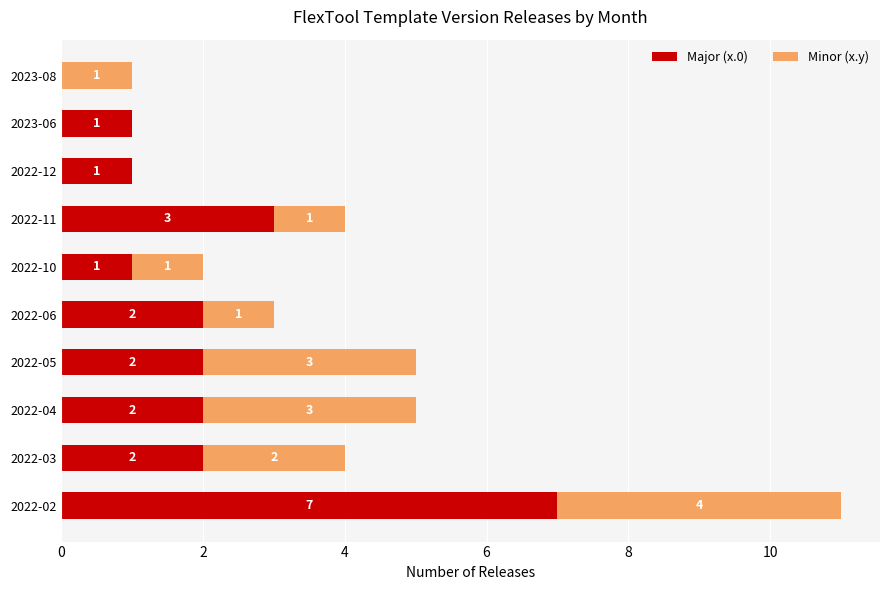

What is the maximum value for Major (x.0)?

7